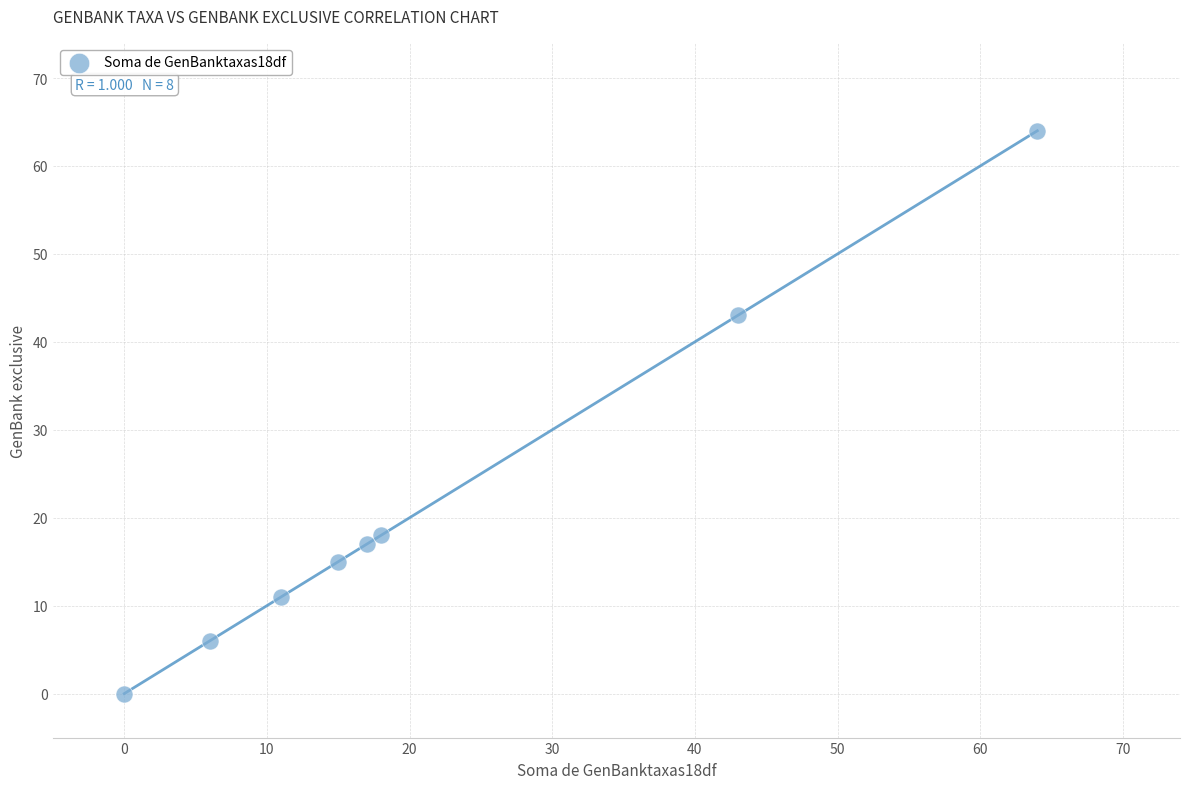

What is the average X value?

22